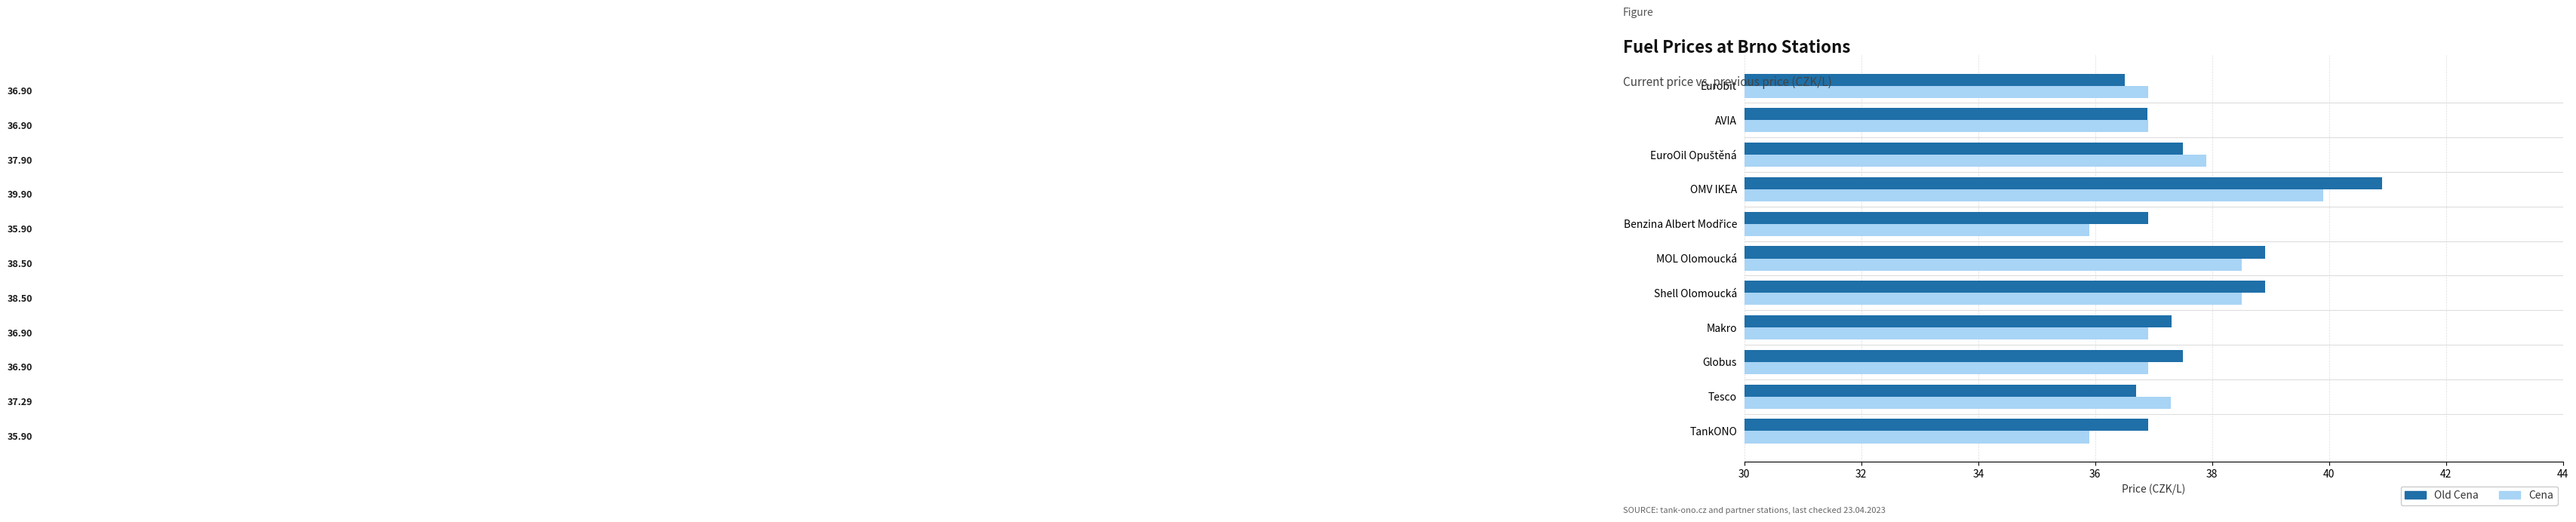

What is the maximum value shown in the chart?

40.9